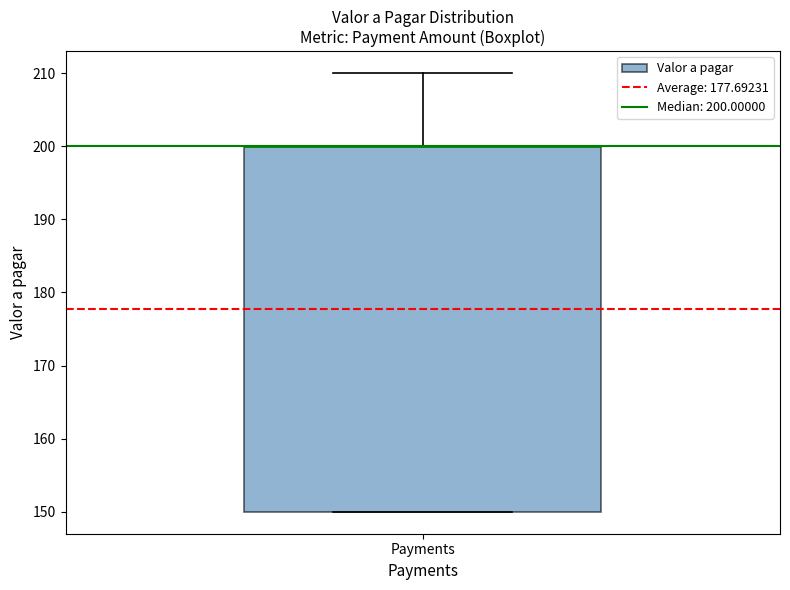

Read this box plot against the y-axis: the position of the median line, the range covered by the box, and the ends of both whiskers. The values are not printed on the chart, so give them approximately, as read against the axis.

median 200 (drawn on the box's upper edge), box 150 to 200, whiskers 150 to 210